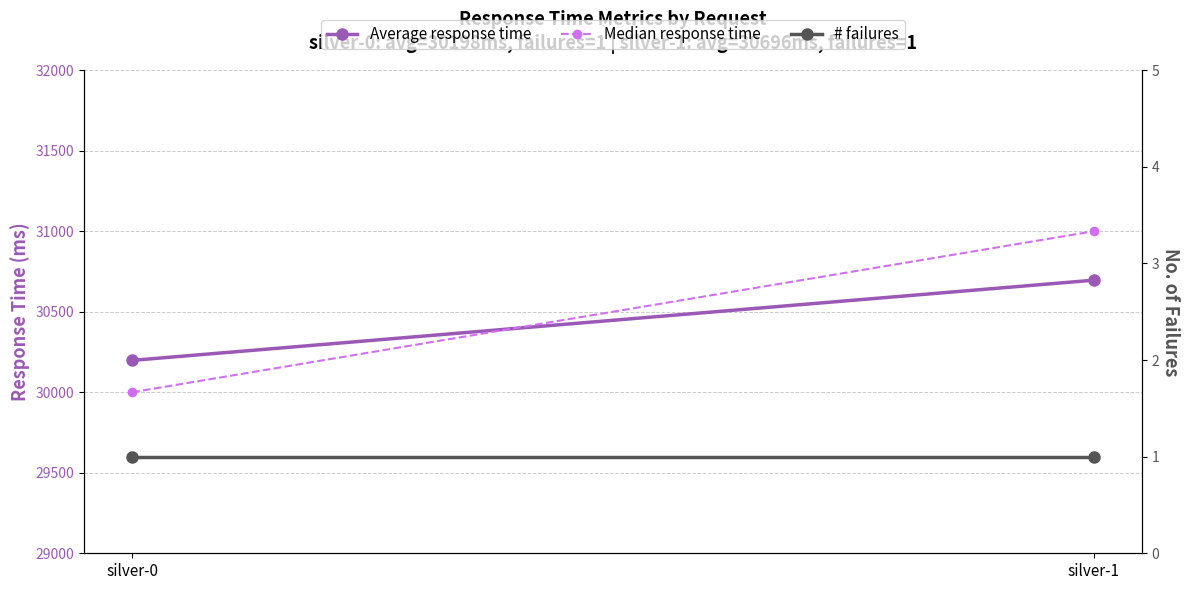

Which series has the widest spread of values?

Median response time